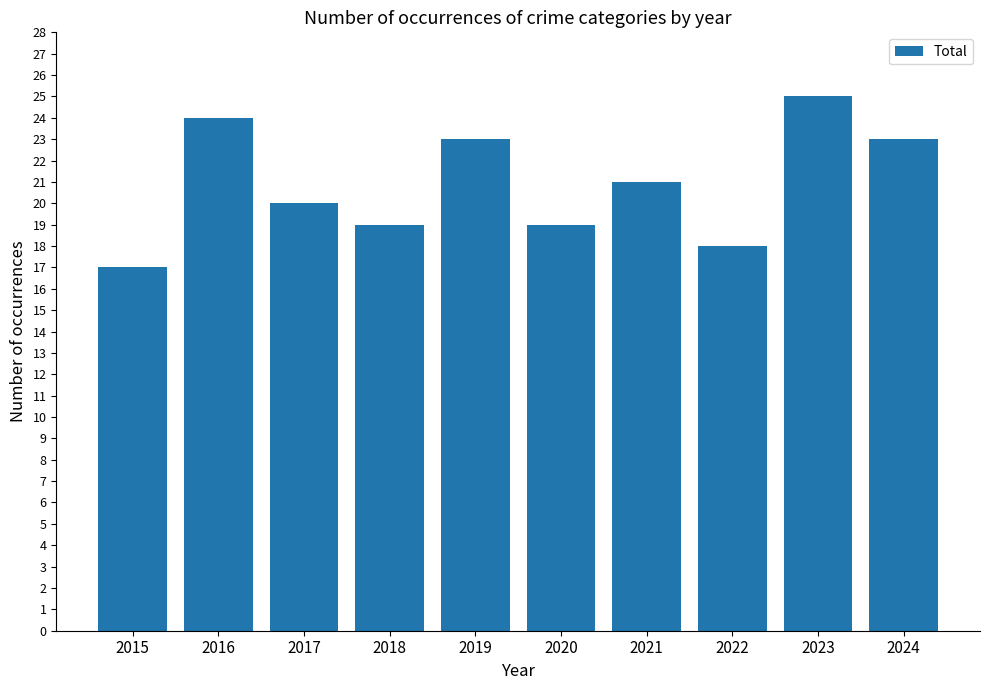

Is it true that the value at 2016 is 24?

True